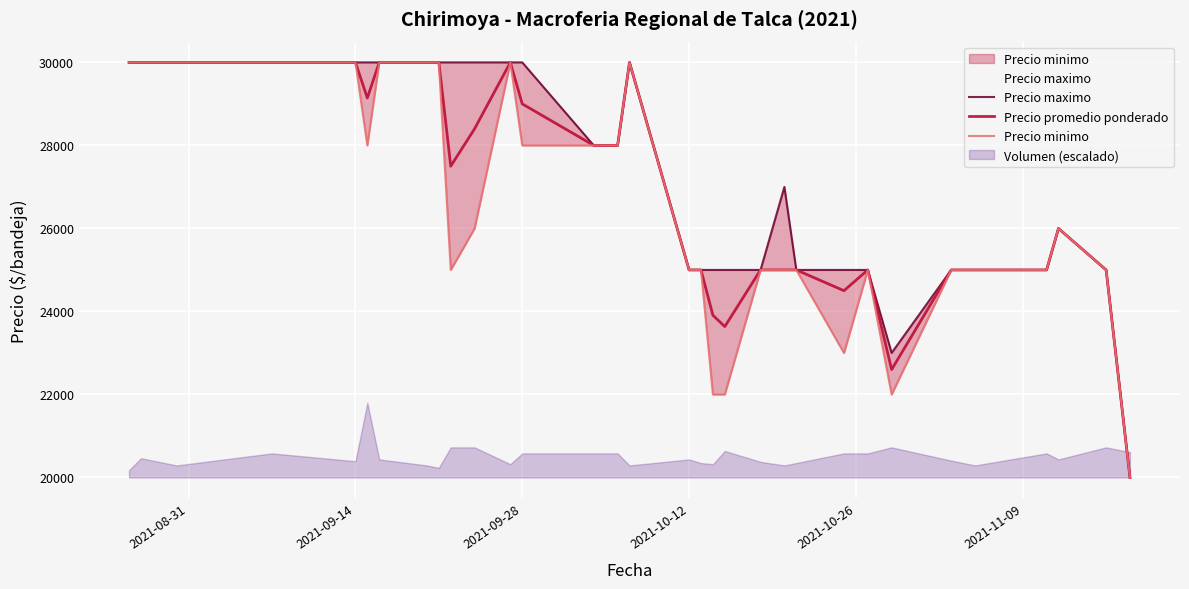

Reading left to right, what are all the values shown in this chart?

Precio maximo: 30000	30000	30000	30000	30000	30000	30000	30000	30000	30000	30000	30000	30000	28000	28000	30000	25000	25000	25000	25000	25000	27000	25000	25000	25000	23000	25000	25000	25000	26000	25000	20000
Precio promedio ponderado: 30000	30000	30000	30000	30000	29143	30000	30000	30000	27500	28400	30000	29000	28000	28000	30000	25000	25000	23909	23636	25000	25000	25000	24500	25000	22600	25000	25000	25000	26000	25000	20000
Precio minimo: 30000	30000	30000	30000	30000	28000	30000	30000	30000	25000	26000	30000	28000	28000	28000	30000	25000	25000	22000	22000	25000	25000	25000	23000	25000	22000	25000	25000	25000	26000	25000	20000